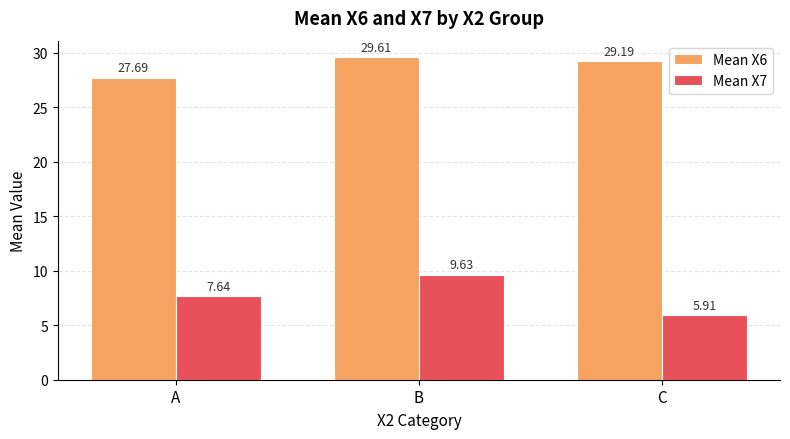

What are all the series names shown in the legend?

Mean X6, Mean X7